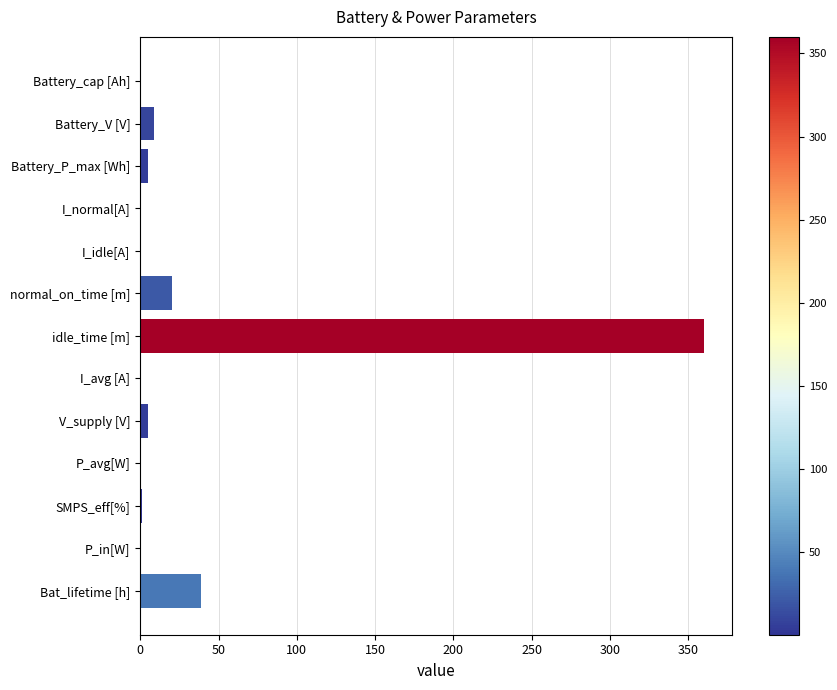

Which category has the highest value across all series?

idle_time [m]